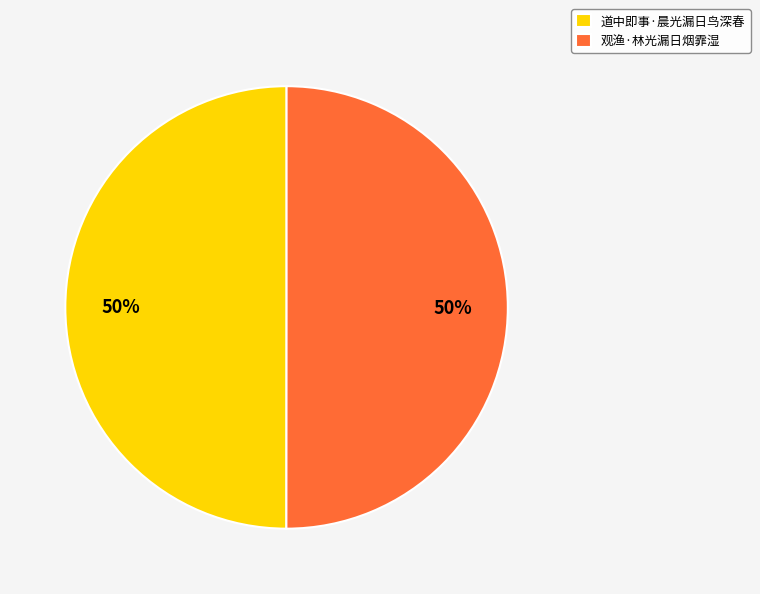

Is the sum of 道中即事·晨光漏日鸟深春 and 观渔·林光漏日烟霏湿 greater than half?

Yes